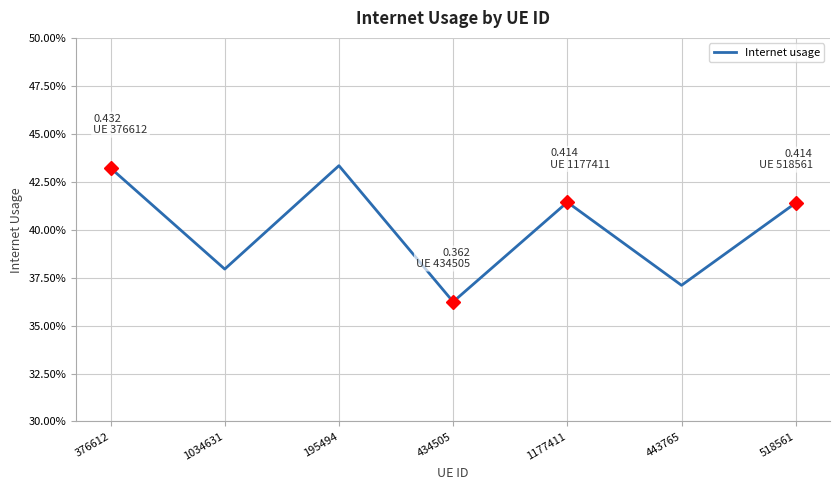

Does the chart display data point markers on the line(s)?

No